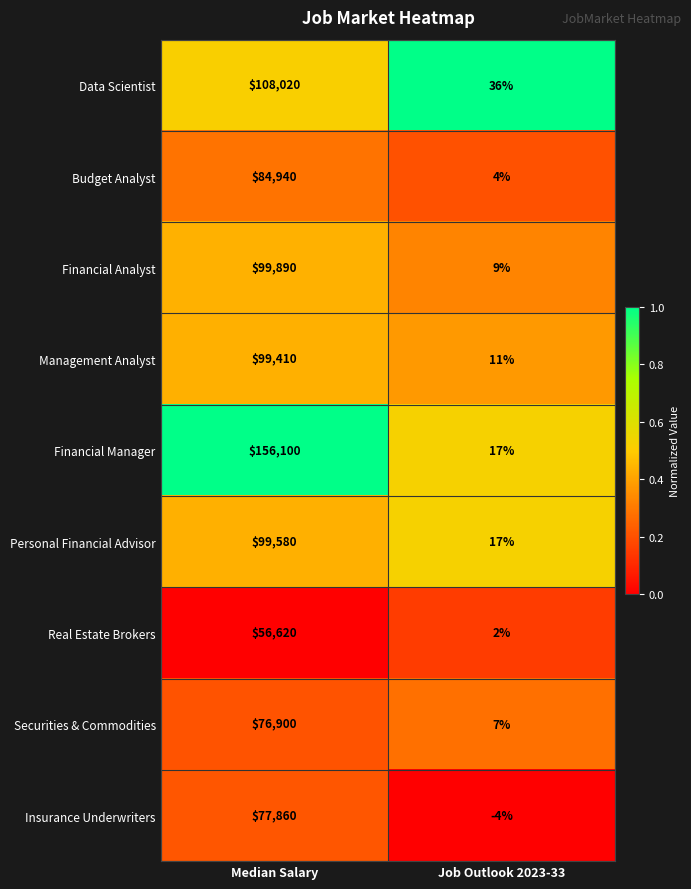

Count the number of data series in this chart.

9